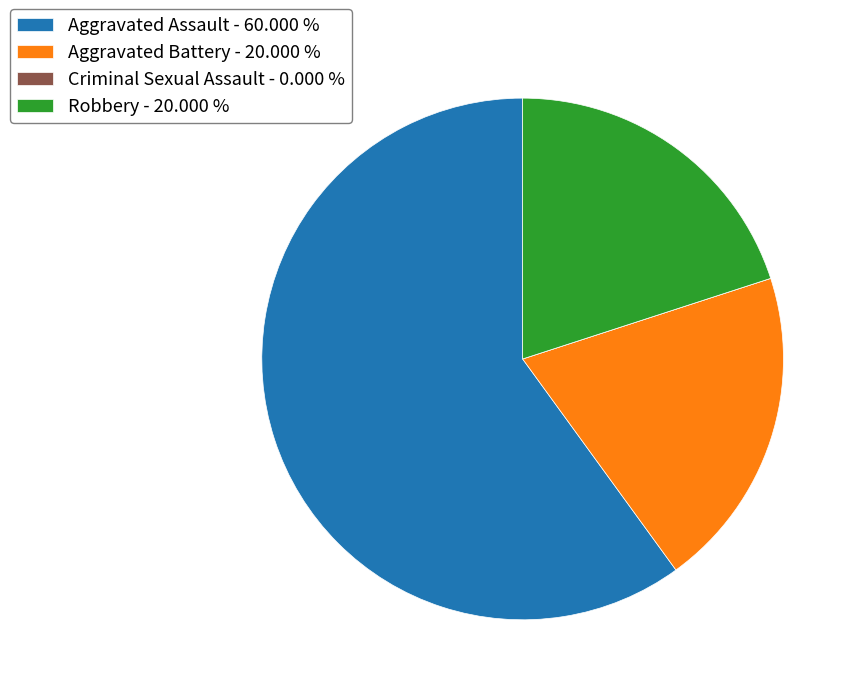

Which has a higher value, Aggravated Assault - 60.000 % or Aggravated Battery - 20.000 %?

Aggravated Assault - 60.000 %